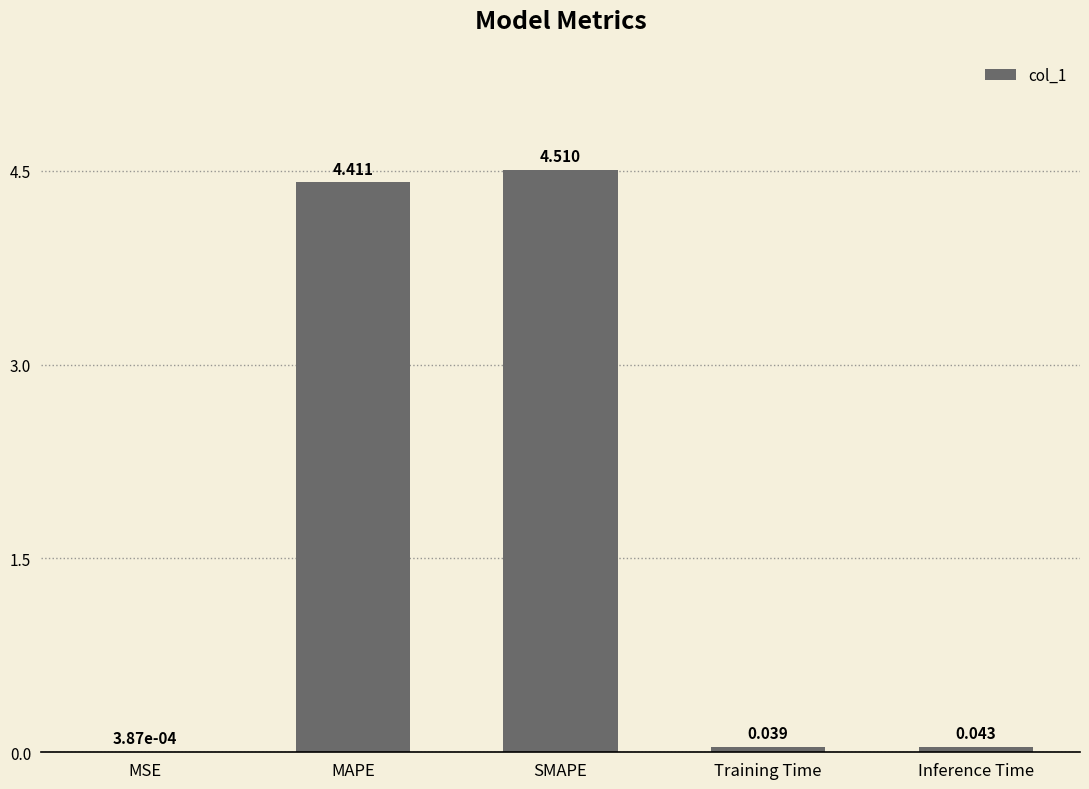

Where is the data nearest to the value 2?

Inference Time